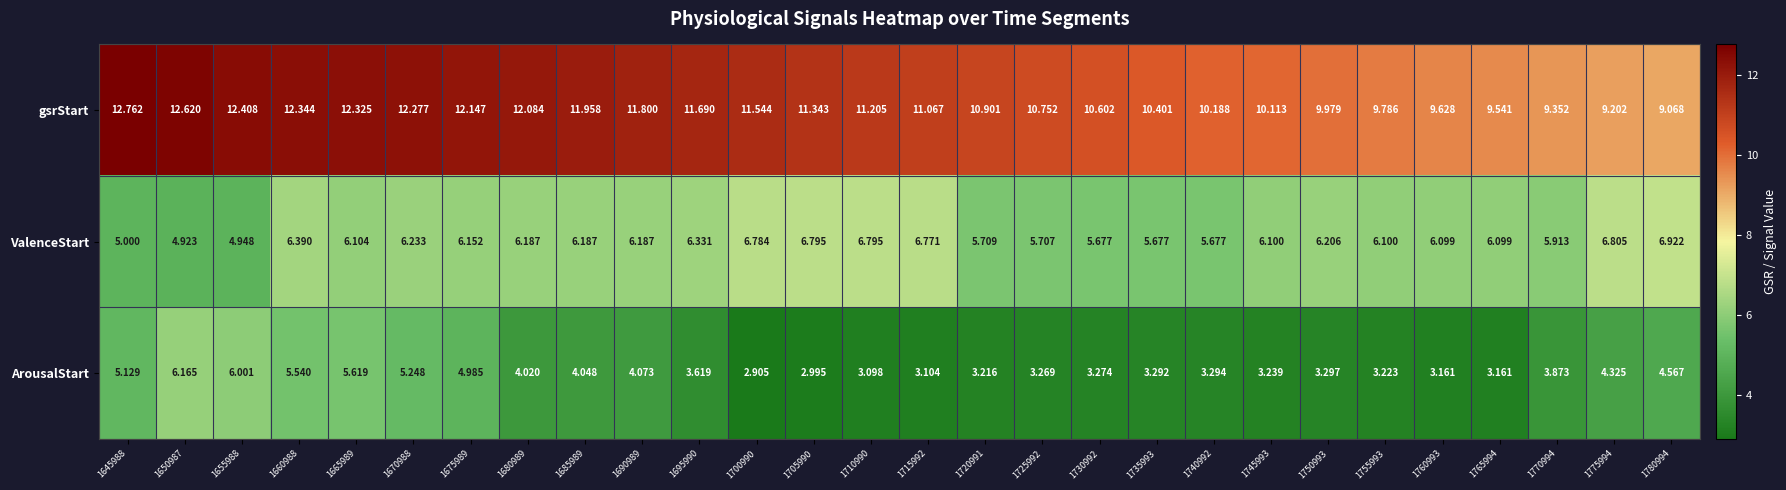

How many series are shown in this chart?

3